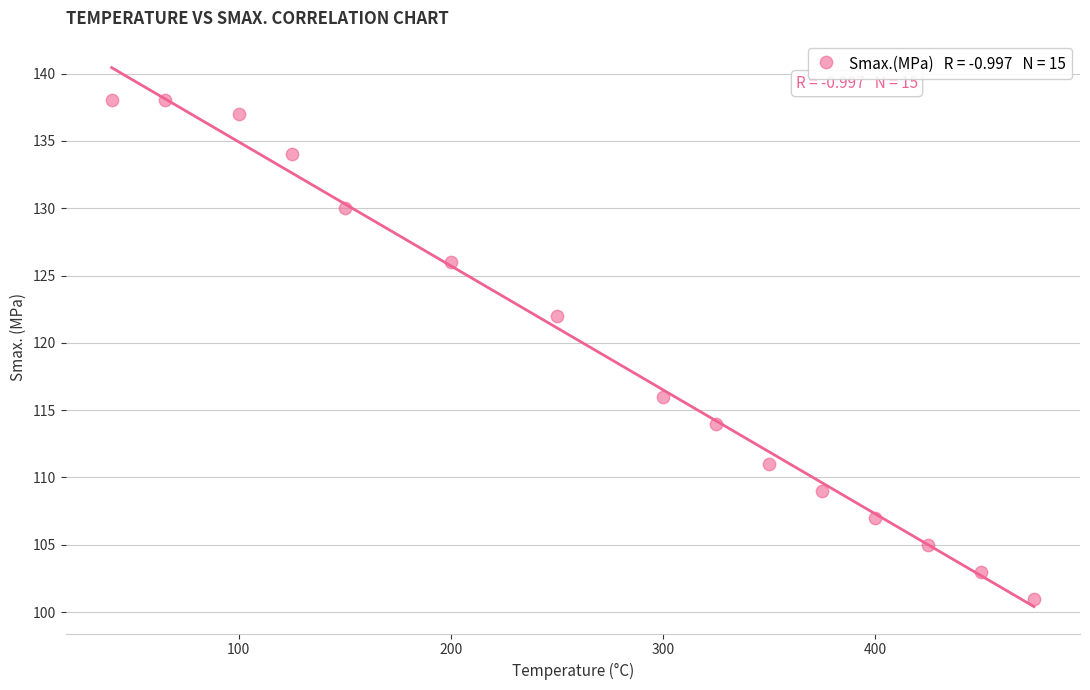

What is the range of Y values (max minus min)?

37